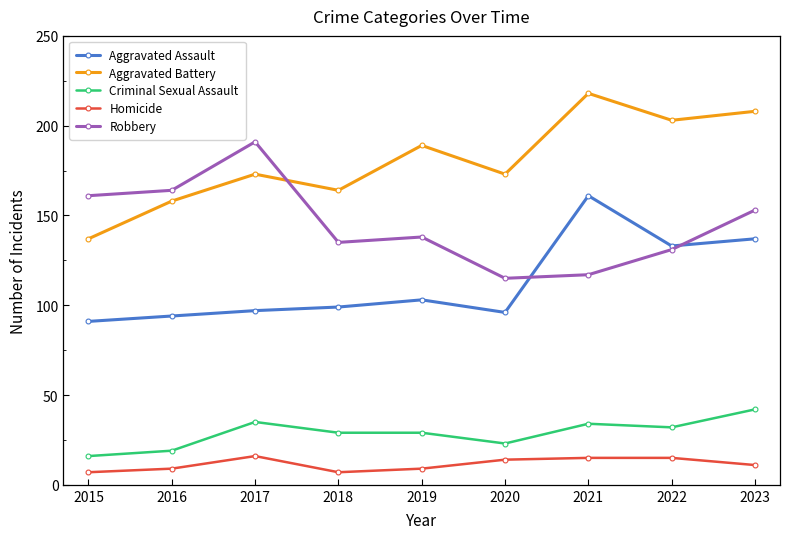

The Aggravated Battery series shows 297 at 2017. True or false?

False